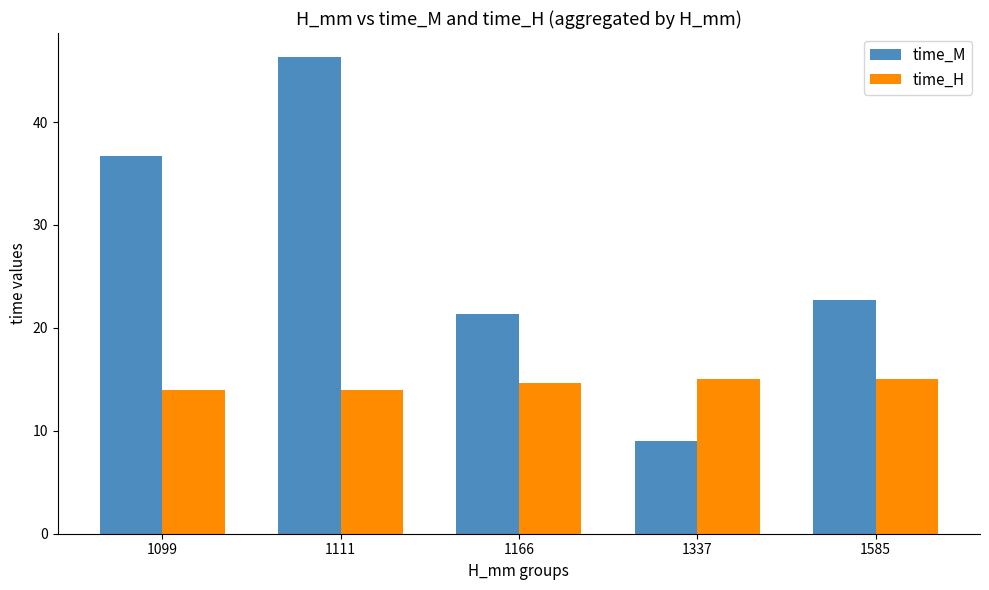

Reading left to right, what are all the values shown in this chart?

time_M: 1099=36.7	1111=46.3	1166=21.3	1337=9.0	1585=22.7
time_H: 1099=14.0	1111=14.0	1166=14.7	1337=15.0	1585=15.0